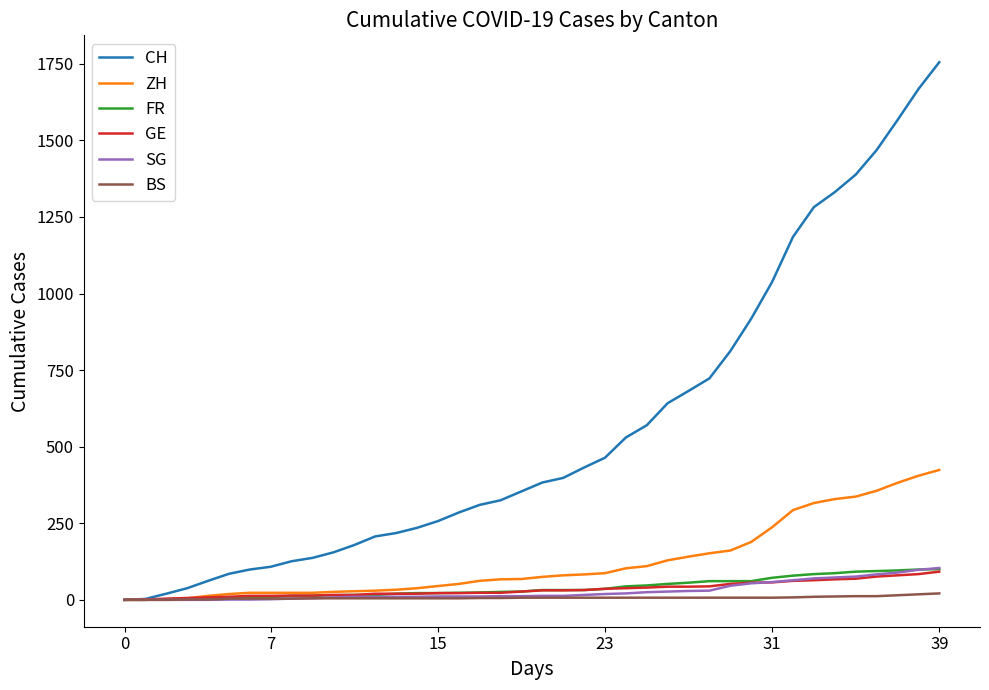

Which series has the largest range (max minus min)?

CH